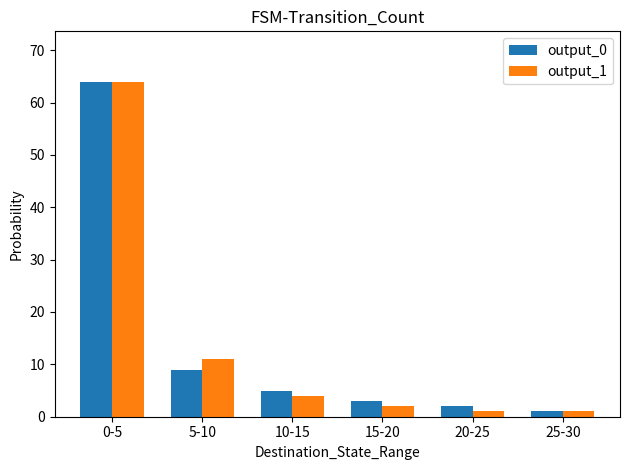

What is the average value of the output_0 series?

14